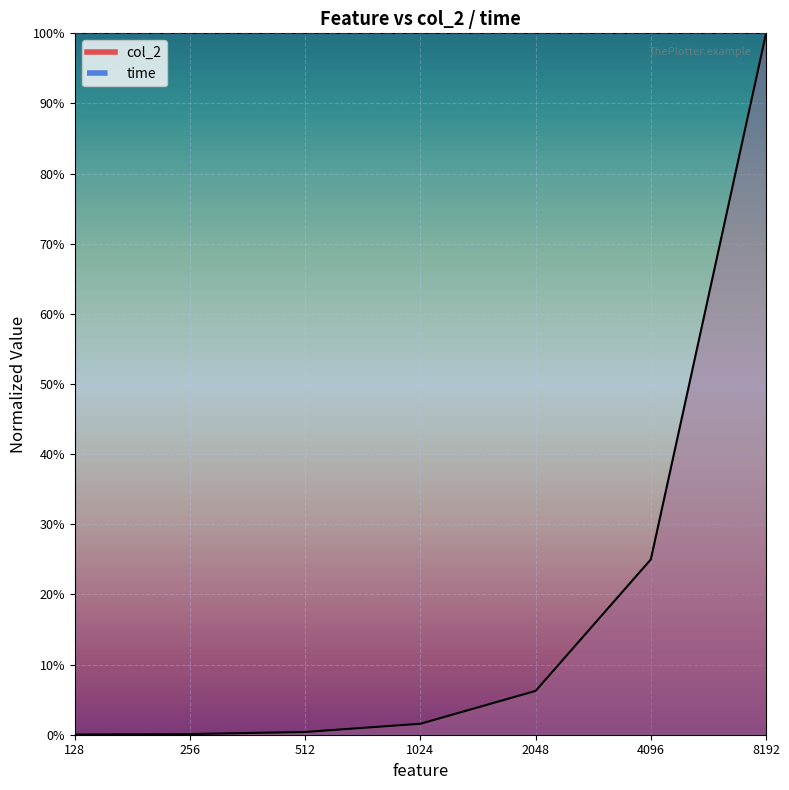

What is the difference between the maximum and second lowest values?

1.0